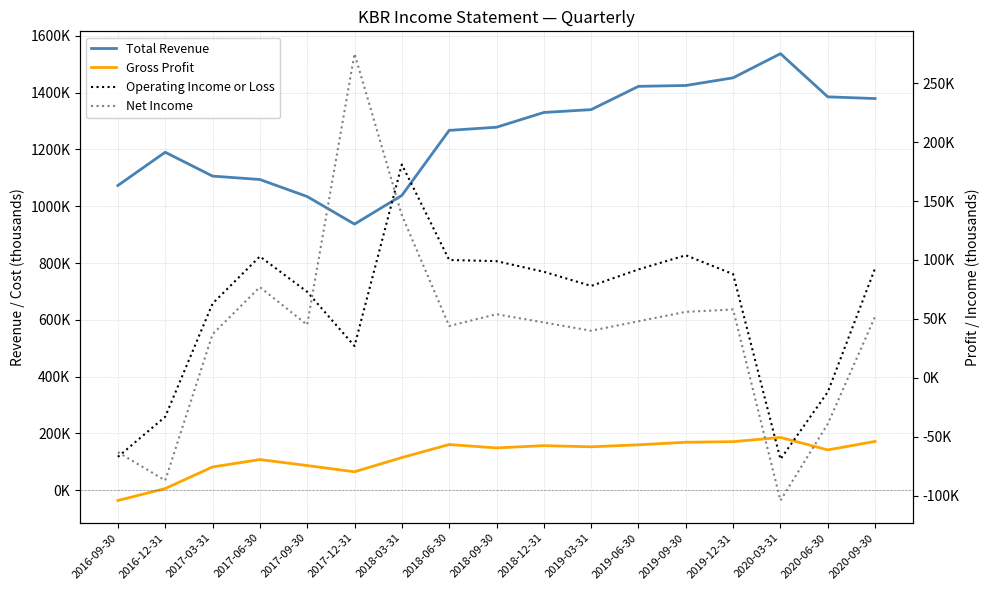

What is the difference between the maximum and minimum values in the Net Income series?

379000